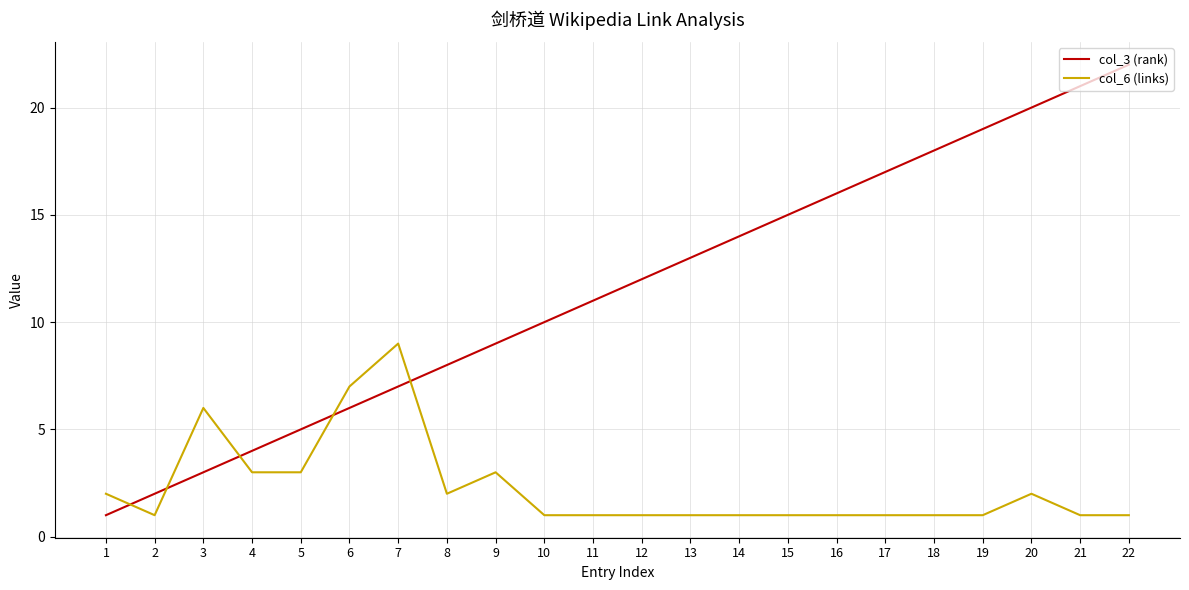

True or false: col_3 (rank) and col_6 (links) intersect in this chart.

True